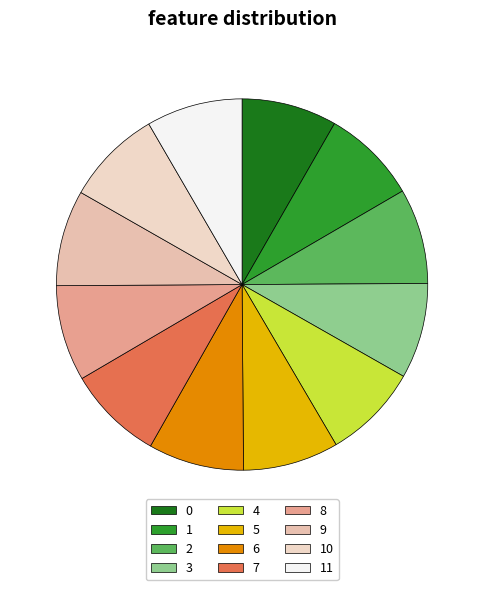

Rank the categories by value from lowest to highest.

0, 1, 2, 3, 4, 5, 6, 7, 8, 9, 10, 11